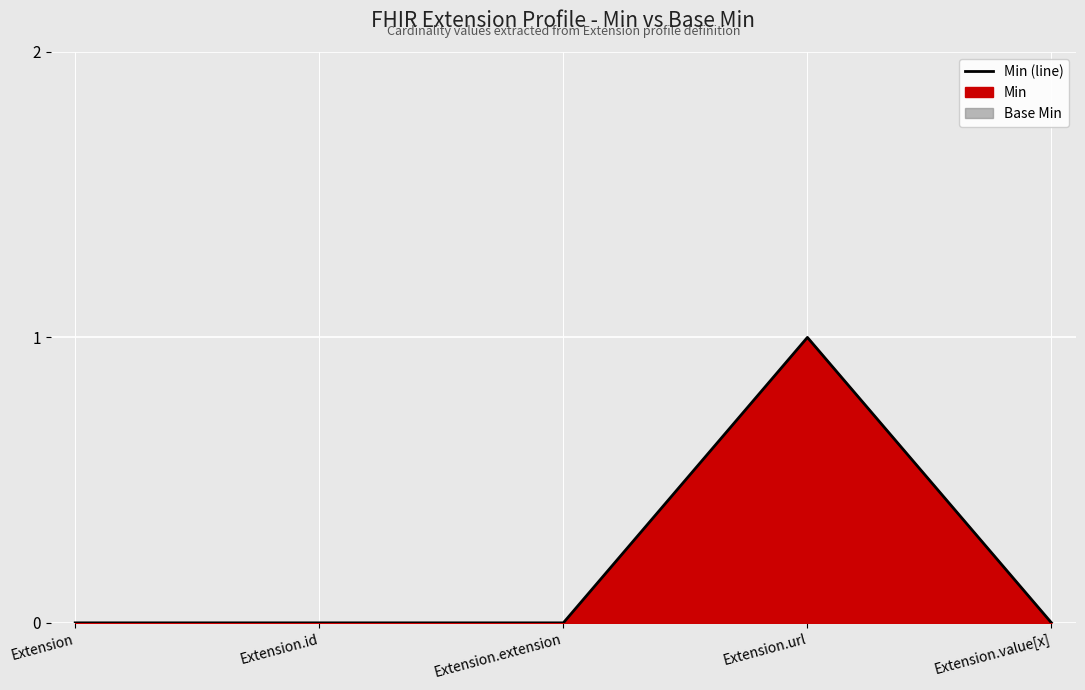

What is the label of the 4th point from the left?

Extension.url